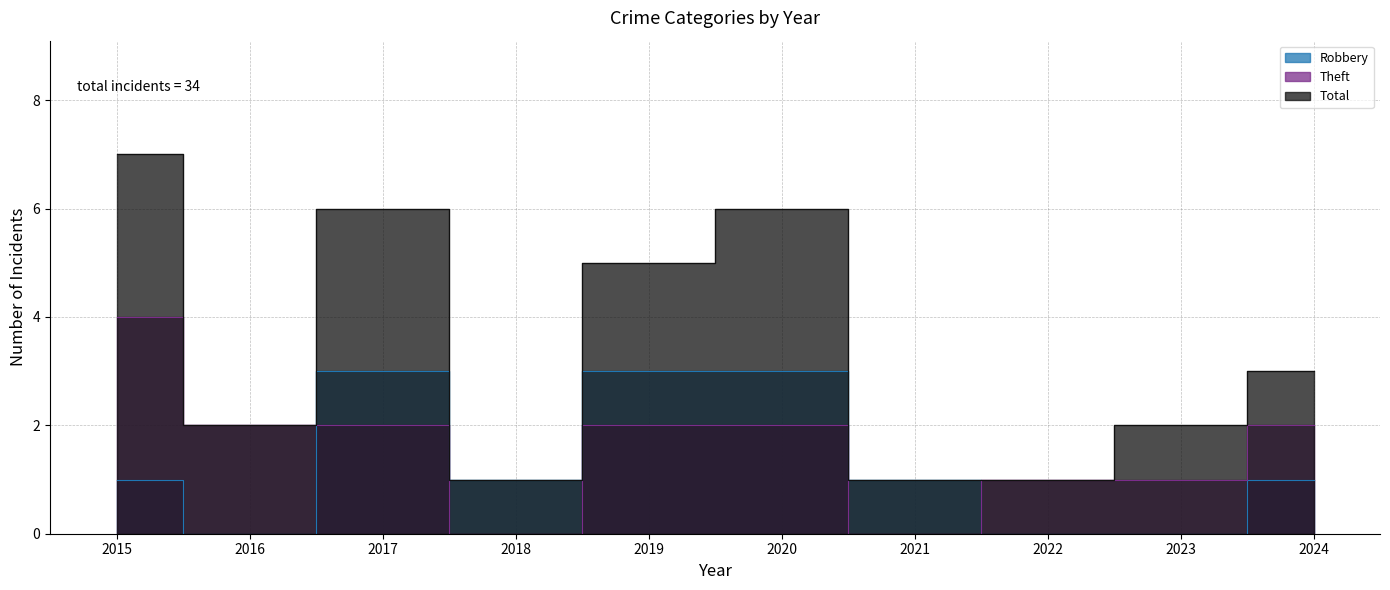

Which series has the widest spread of values?

Total